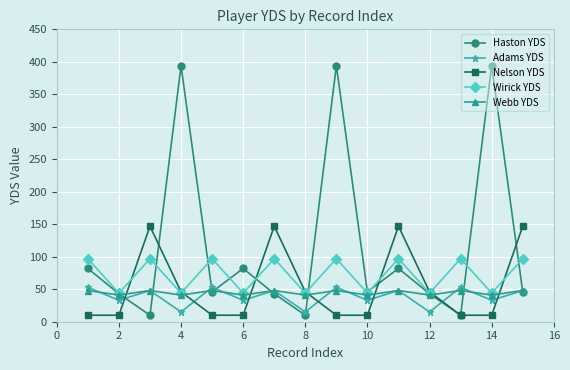

True or false: Adams YDS has more than 2 interior local peaks.

True